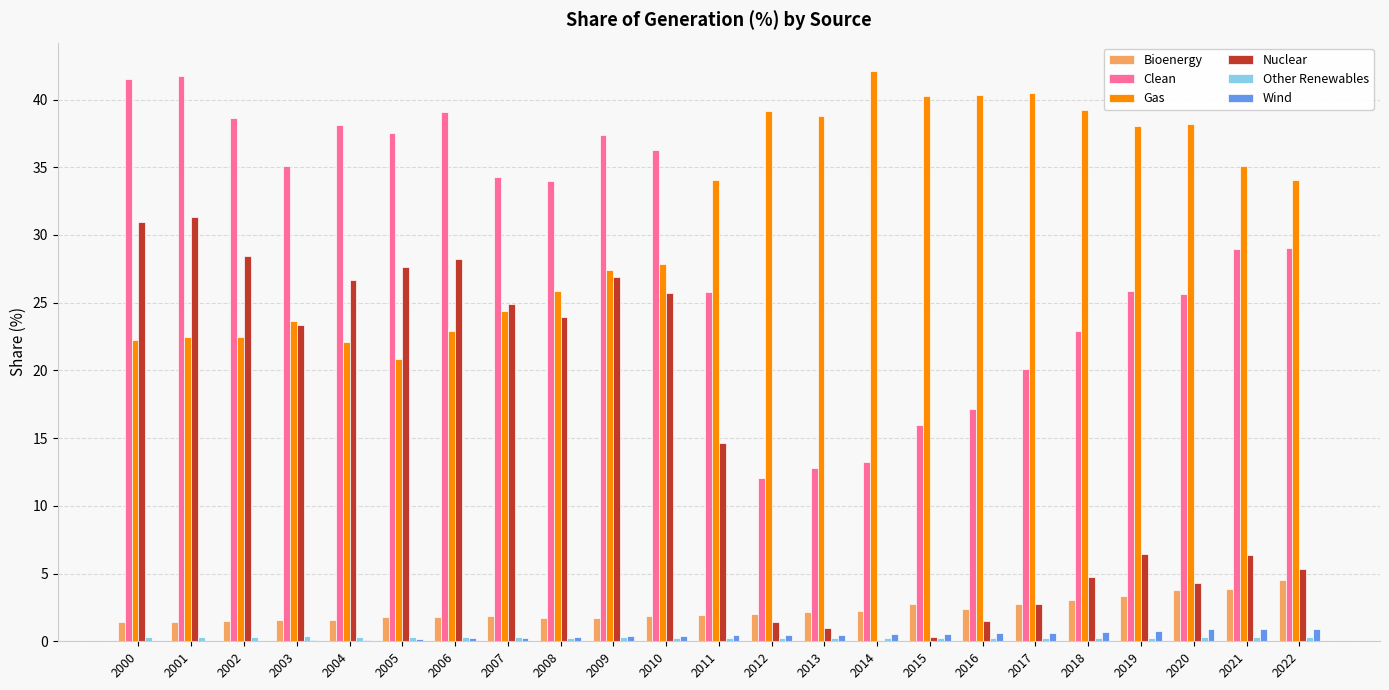

The Gas series shows 35.1 at 2021. True or false?

True